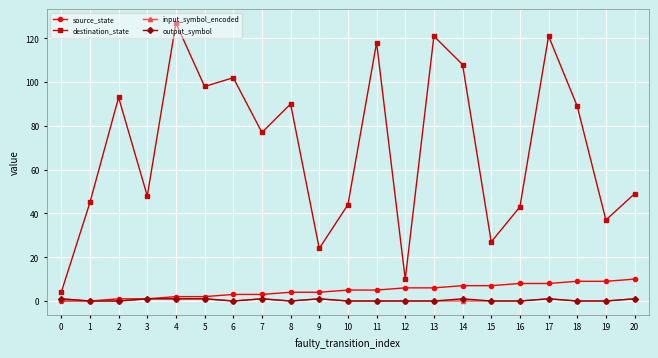

Which series has the widest spread of values?

destination_state